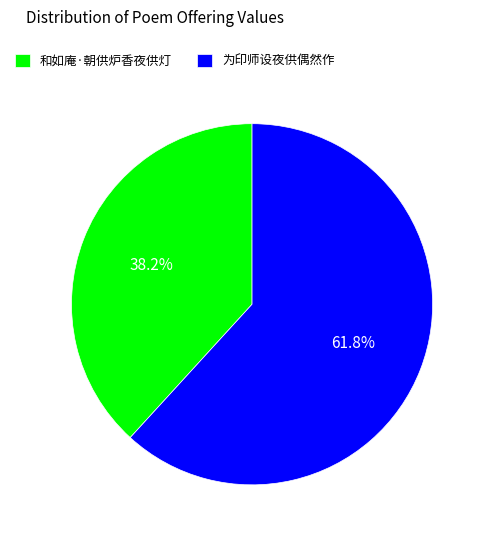

Do 为印师设夜供偶然作 and 和如庵·朝供炉香夜供灯 together represent more than half of the pie?

Yes